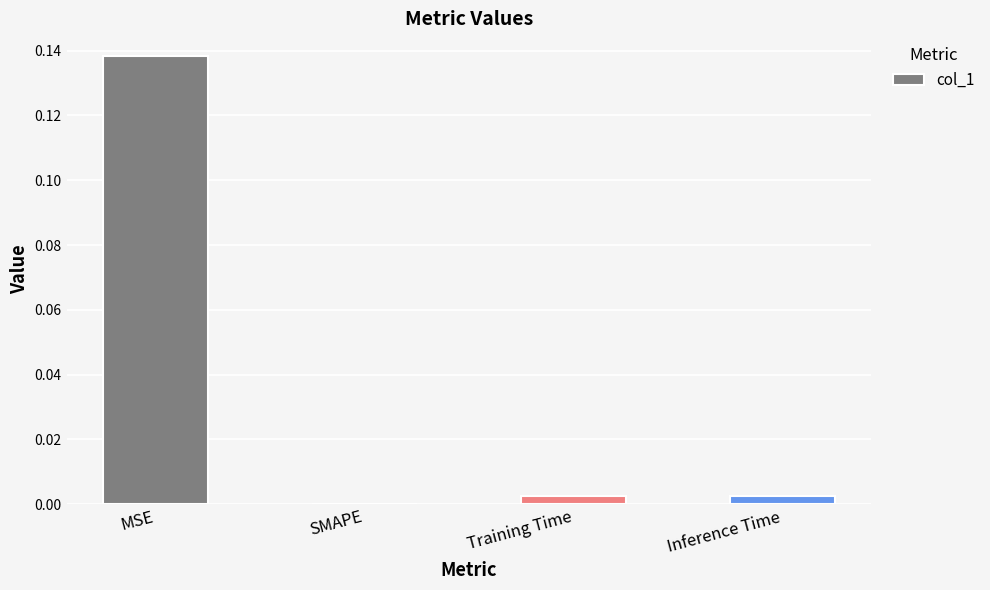

Which has a higher value, MSE or SMAPE?

MSE